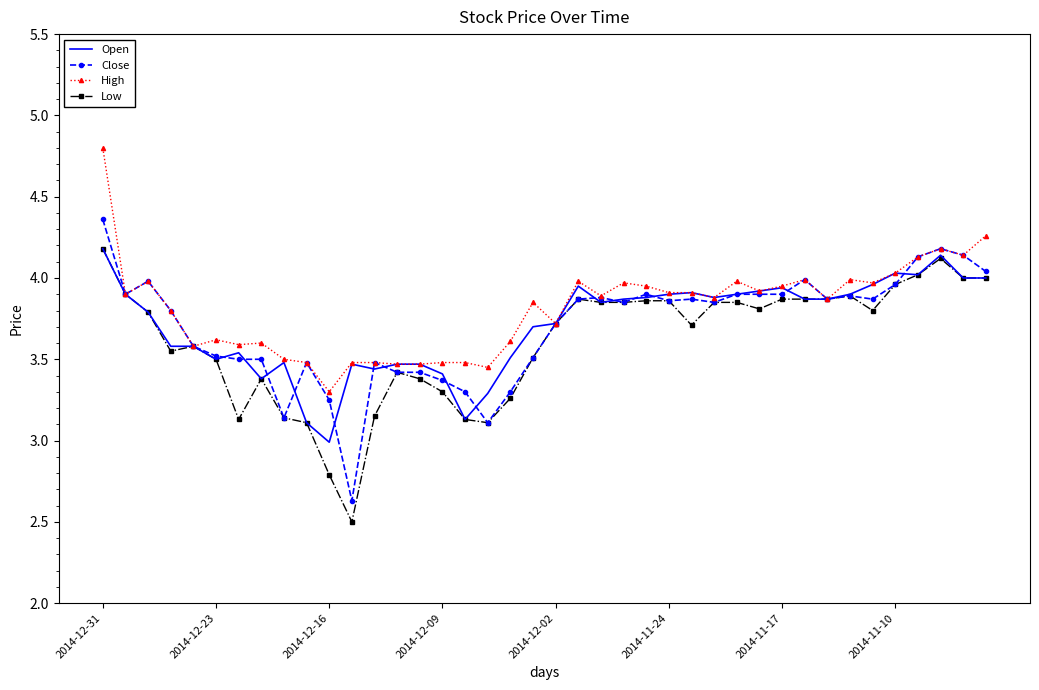

How many values in the Open series are below 3?

1